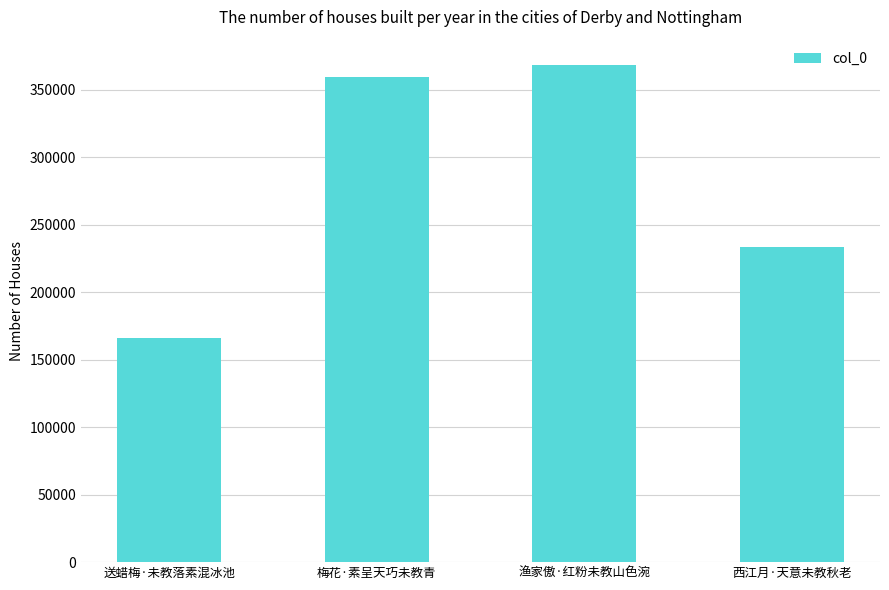

What is the change in value from 渔家傲·红粉未教山色涴 to 西江月·天意未教秋老?

-135427